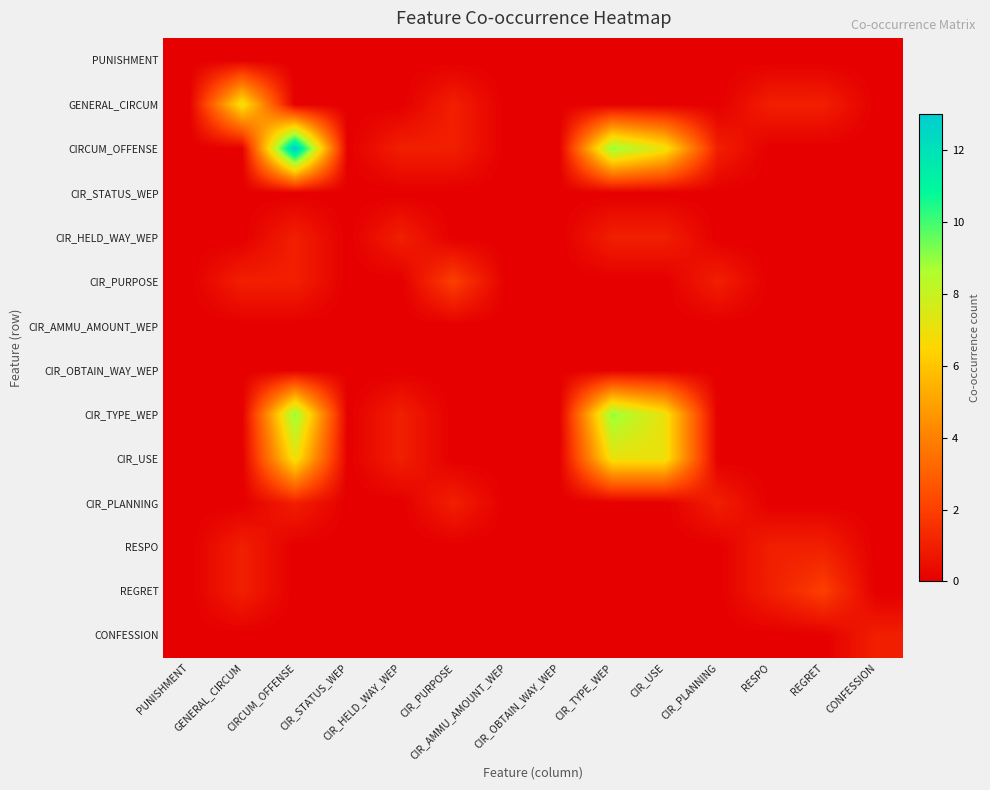

Which has a higher value, CIR_HELD_WAY_WEP or CIR_OBTAIN_WAY_WEP?

CIR_HELD_WAY_WEP